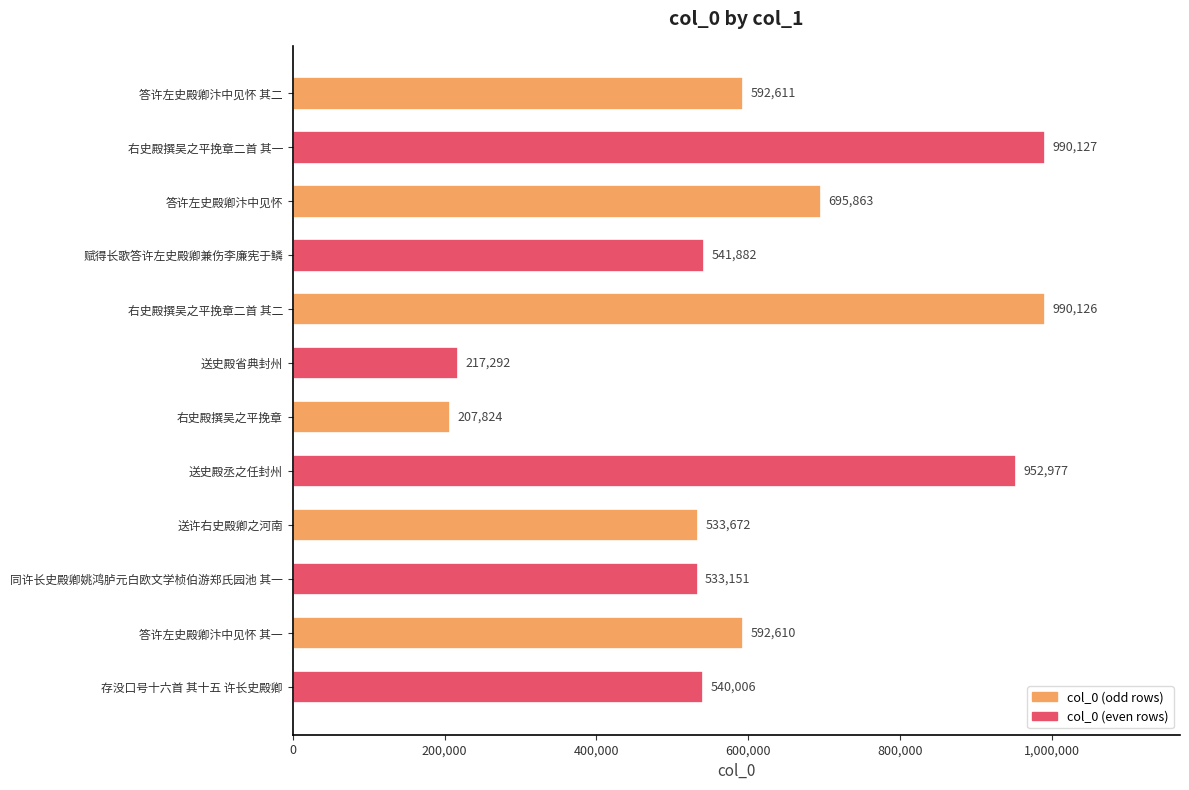

True or false: the data shows 282227 at 答许左史殿卿汴中见怀.

False